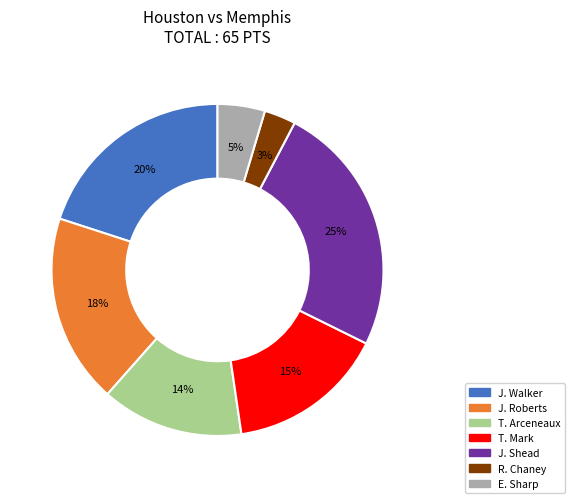

To the nearest percent, what is the combined percentage of E. Sharp and J. Roberts?

23%